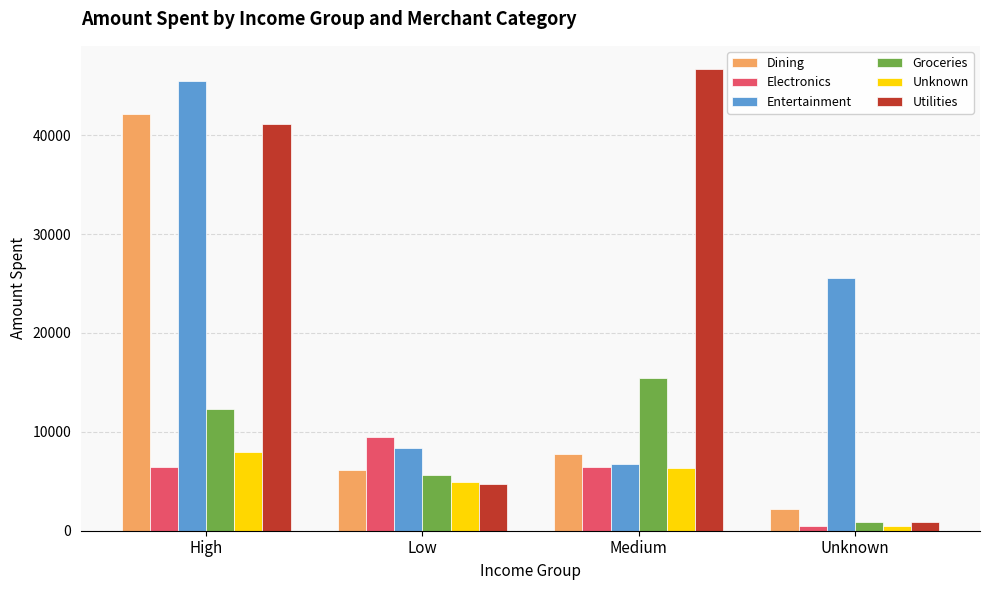

At which category is the sum across all series the highest?

High